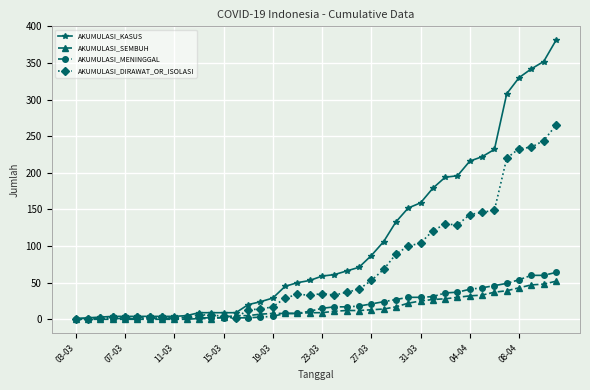

Which series has the widest spread of values?

AKUMULASI_KASUS